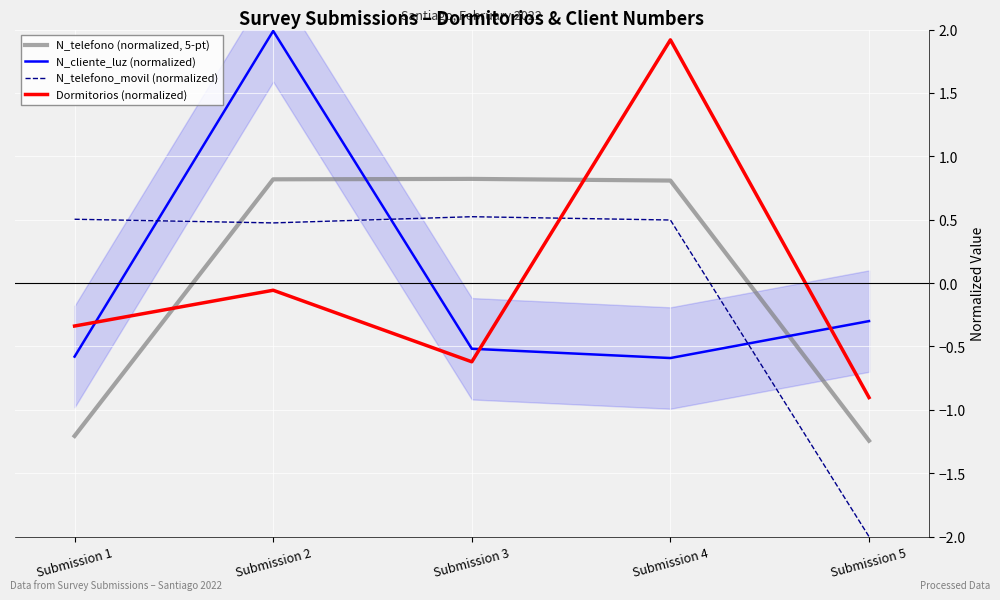

How many lines are shown in the chart?

4